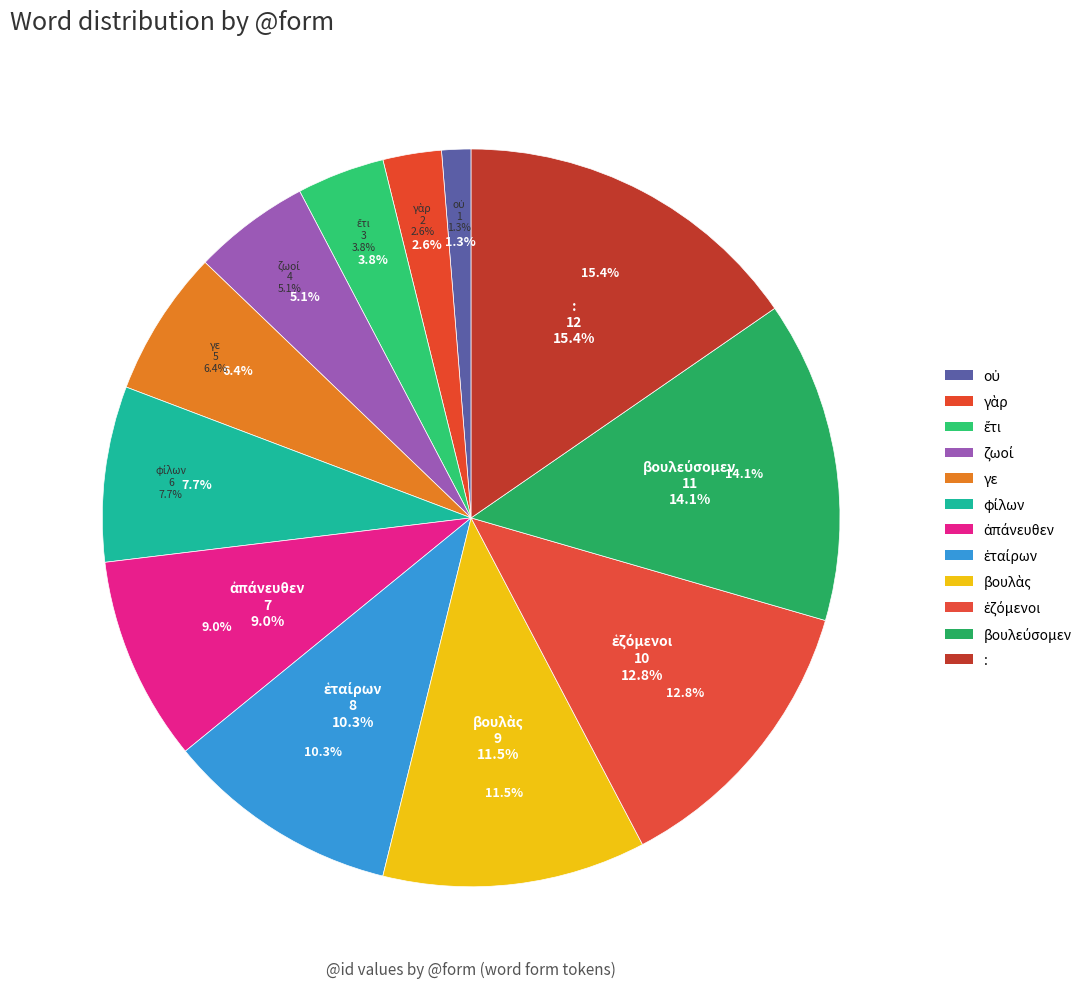

Is the sum of βουλὰς and ἔτι greater than half?

No